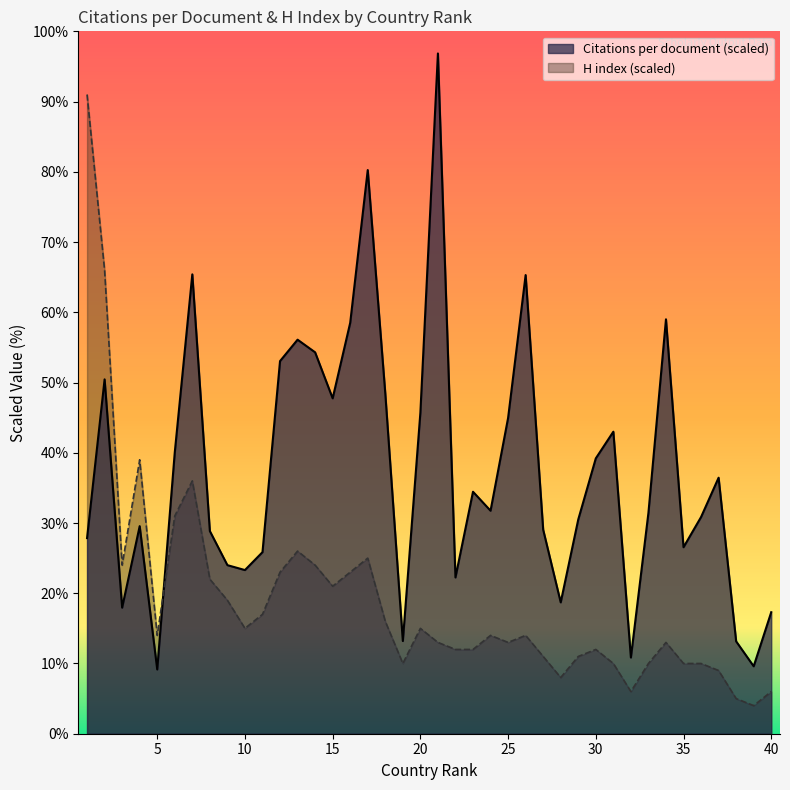

Which series changed the most between 6 and 35?

H index